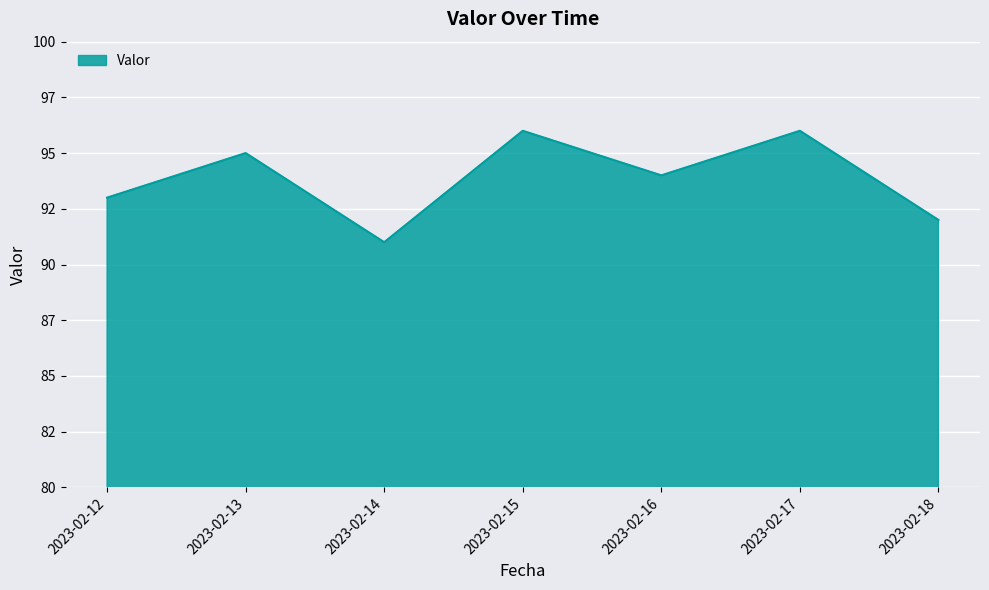

Does the chart have visible grid lines?

Yes